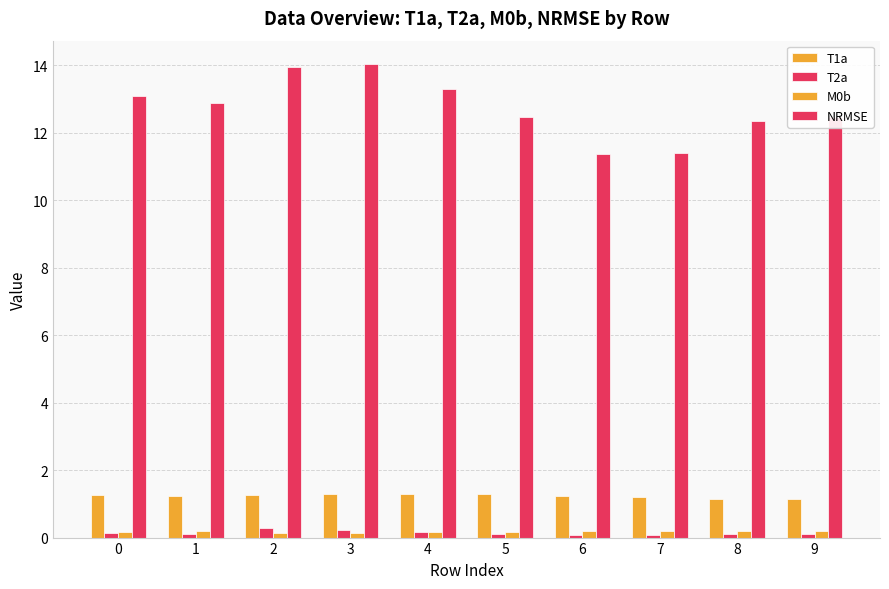

How many groups of bars are there?

10